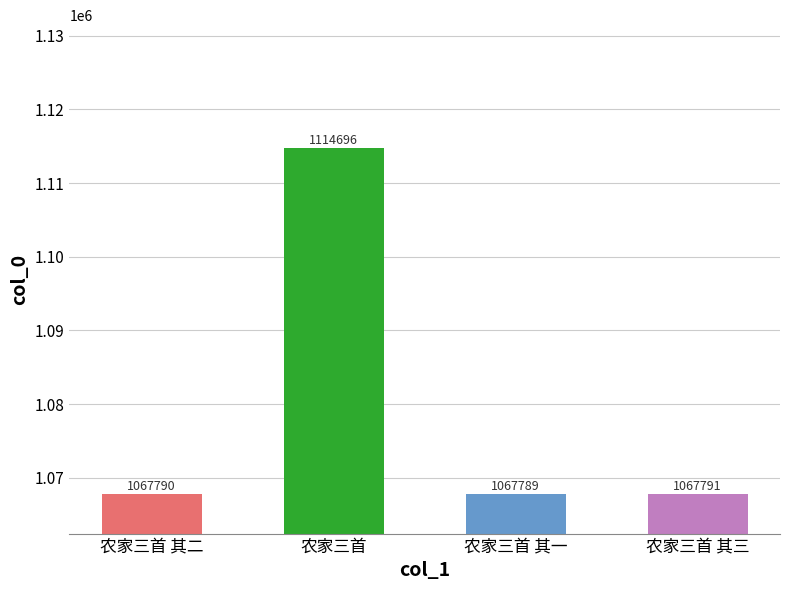

How many data points are less than 1067791?

2